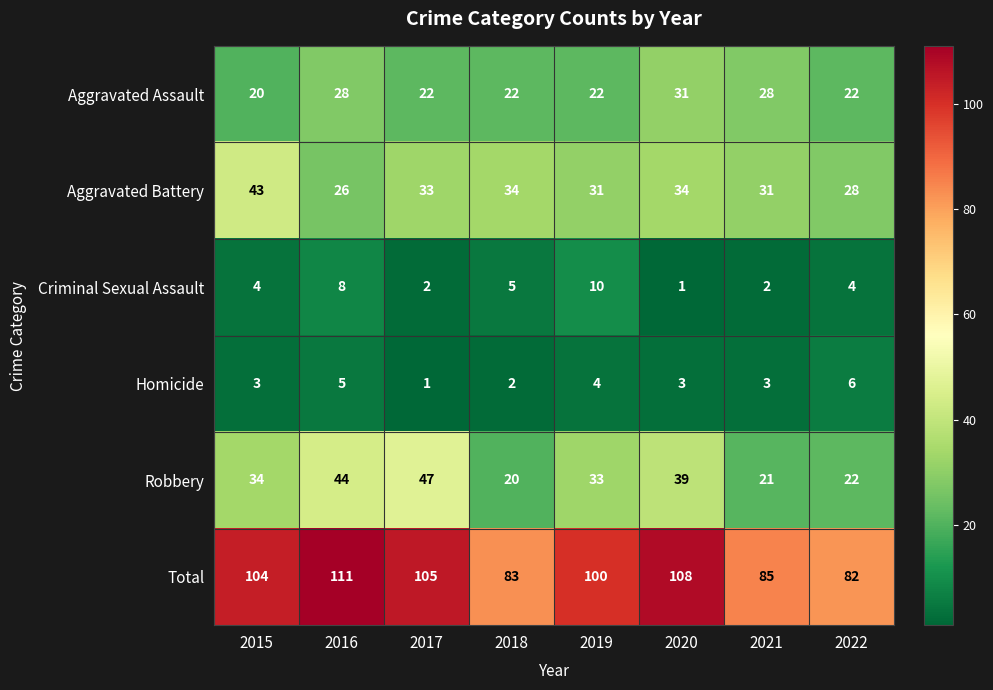

Which category has the highest value in the Homicide series?

2022